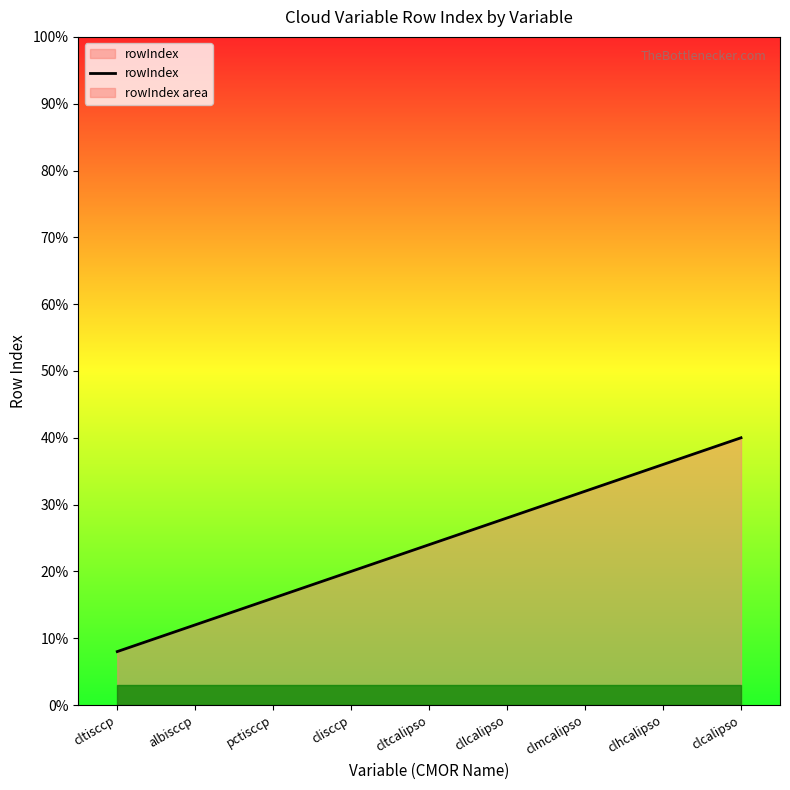

Count the number of data series in this chart.

1